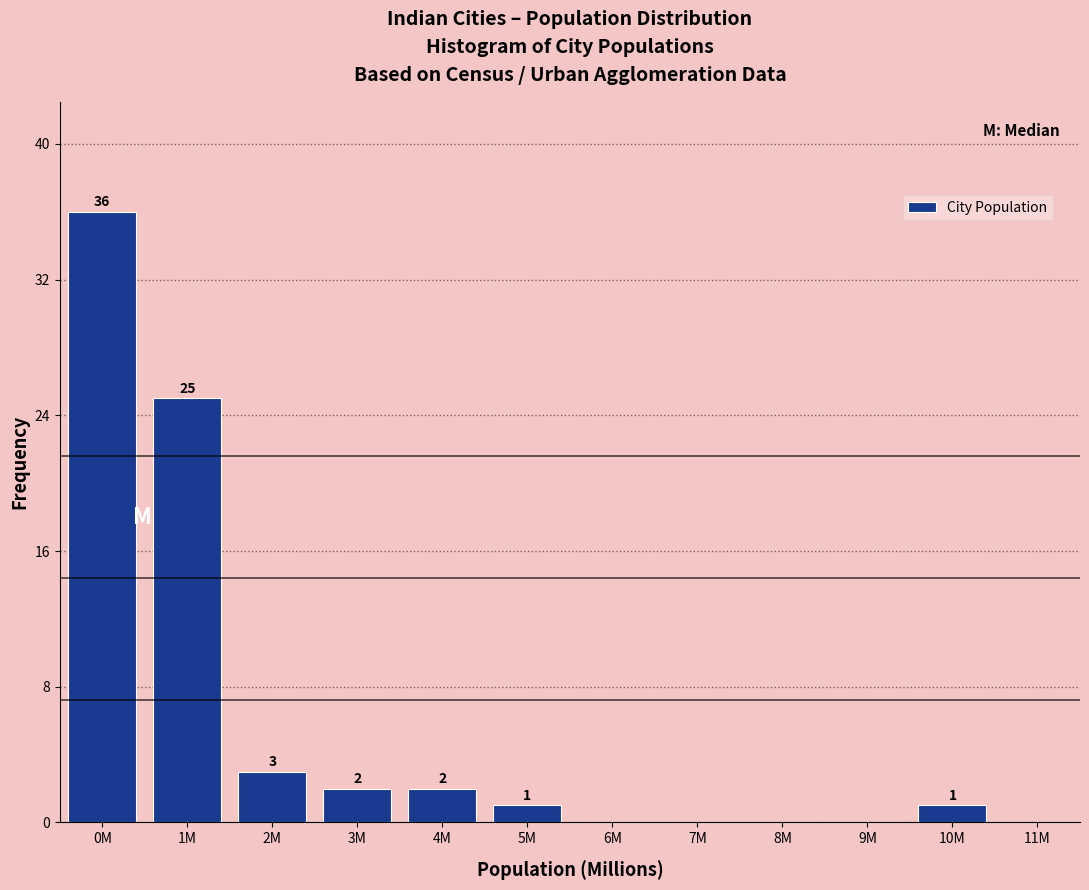

Reading right to left, what are all the values shown in this chart?

11M=0	10M=1	9M=0	8M=0	7M=0	6M=0	5M=1	4M=2	3M=2	2M=3	1M=25	0M=36